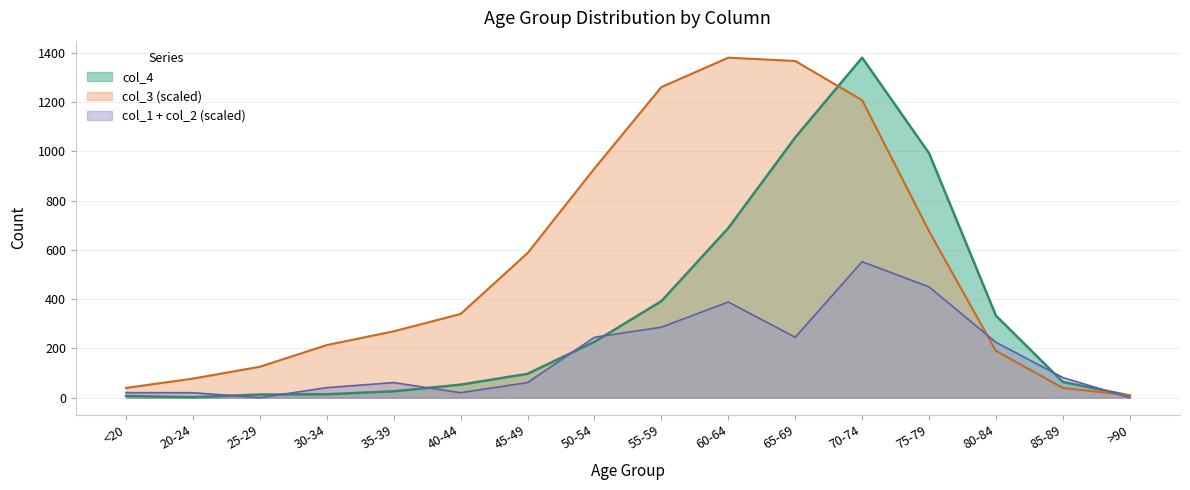

What is the label of the 13th point from the right?

30-34